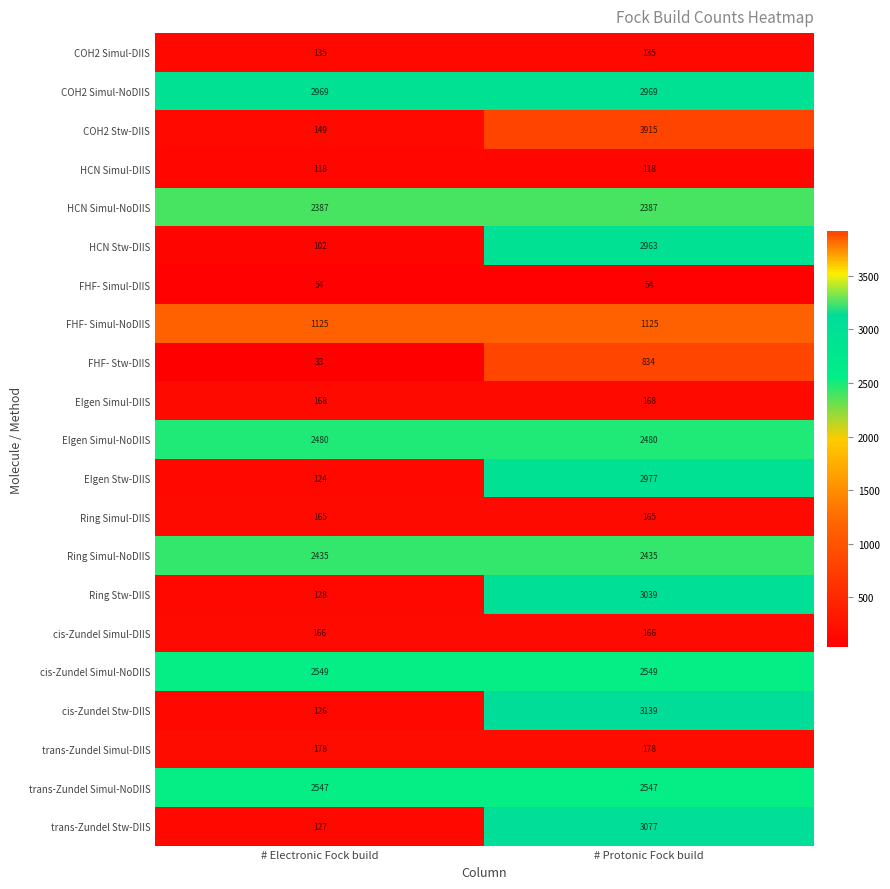

What is the total value across all series at # Electronic Fock build?

18265